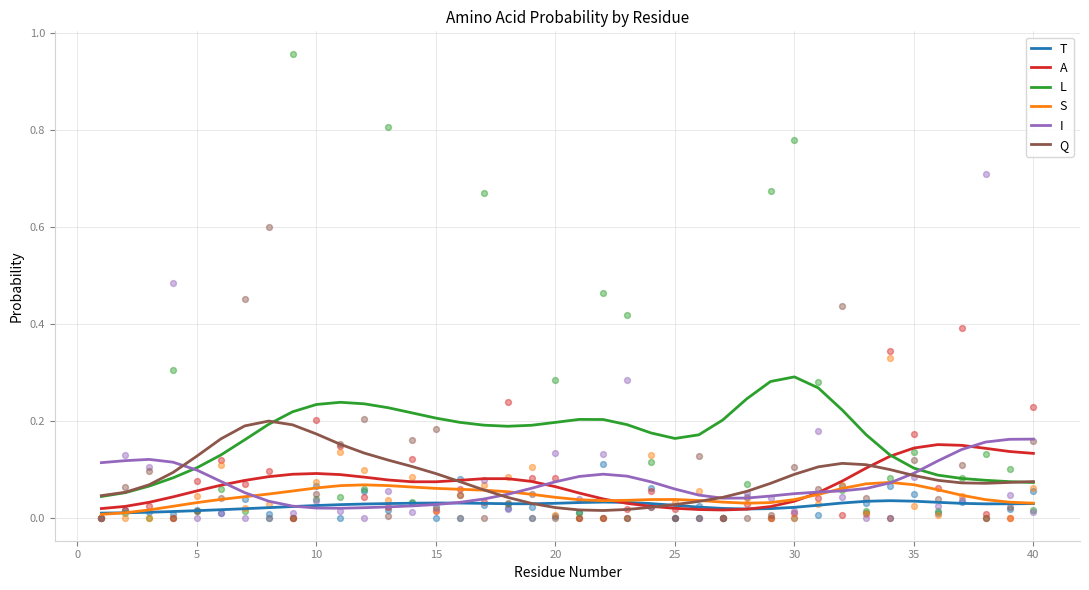

At how many categories does at least one series exceed 0?

40